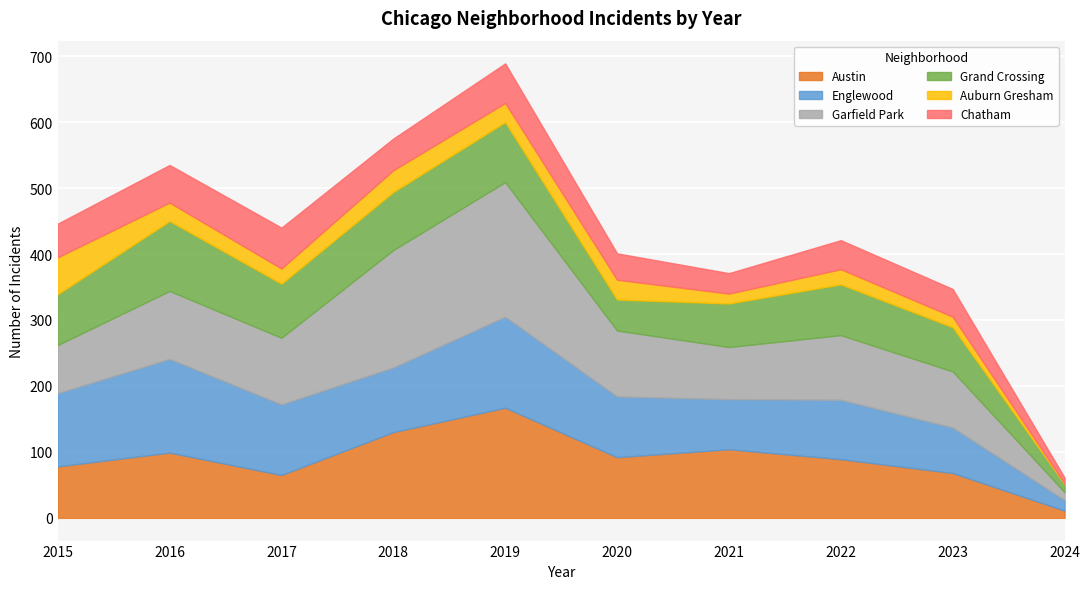

What is the value of the Englewood point at the 8th from the left?

90